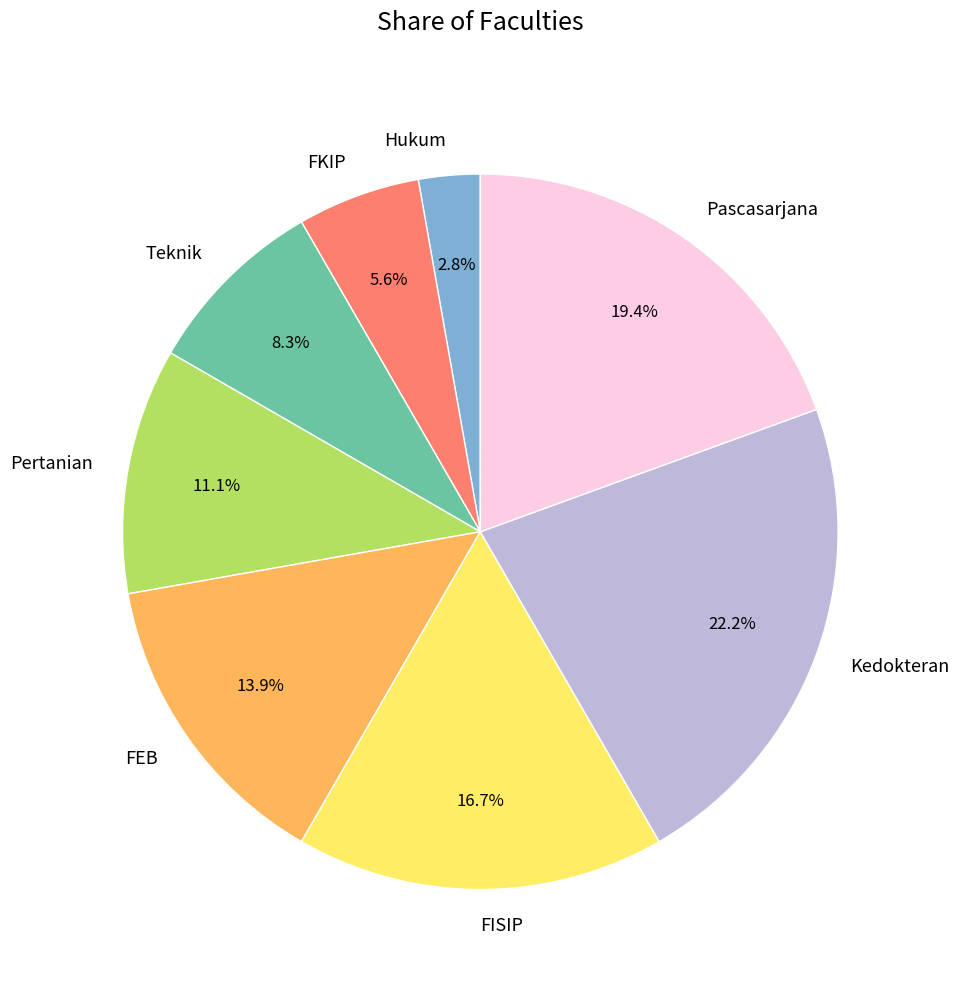

To the nearest percent, what portion does Pascasarjana represent?

19%